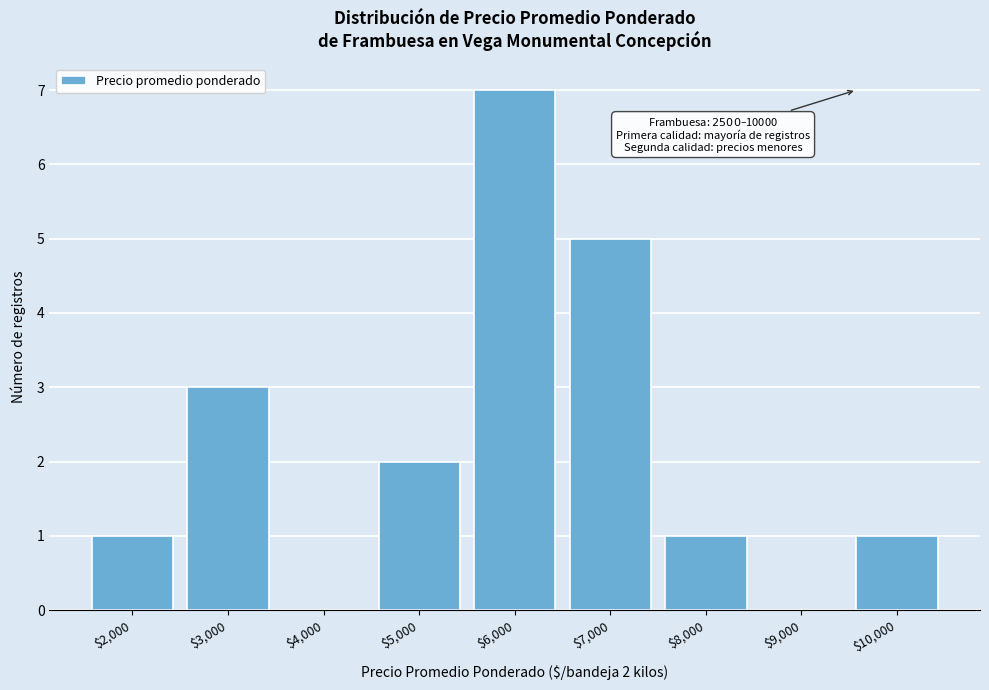

What is the sum of all values?

20